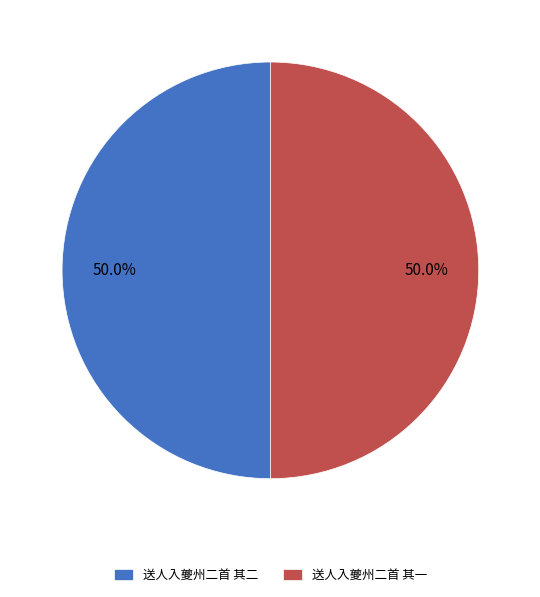

What portion of the pie excludes 送人入夔州二首 其二?

50.0%